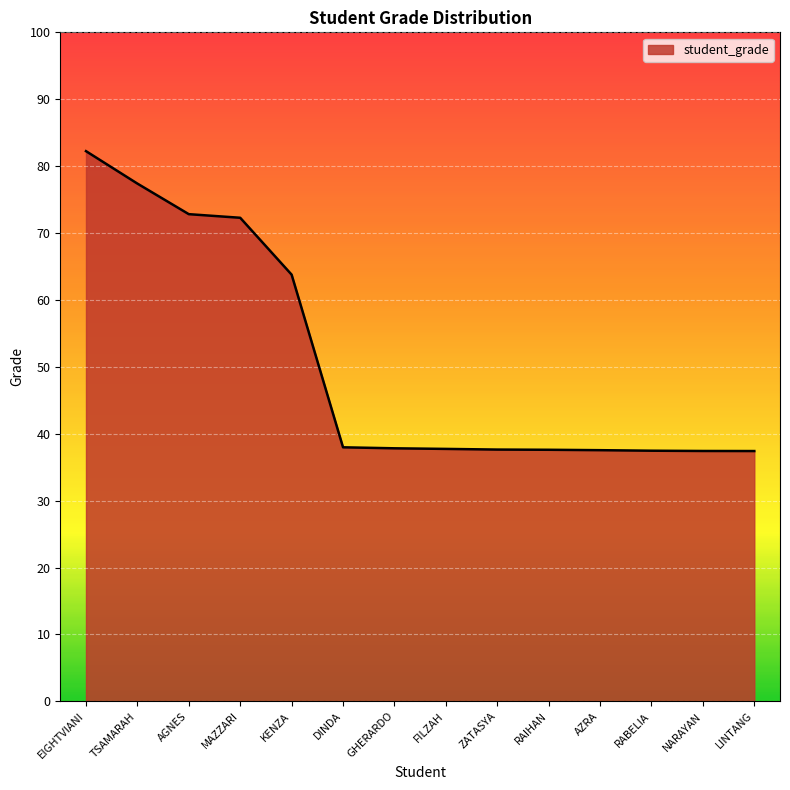

What is the difference between the values at RABELIA and KENZA?

26.3